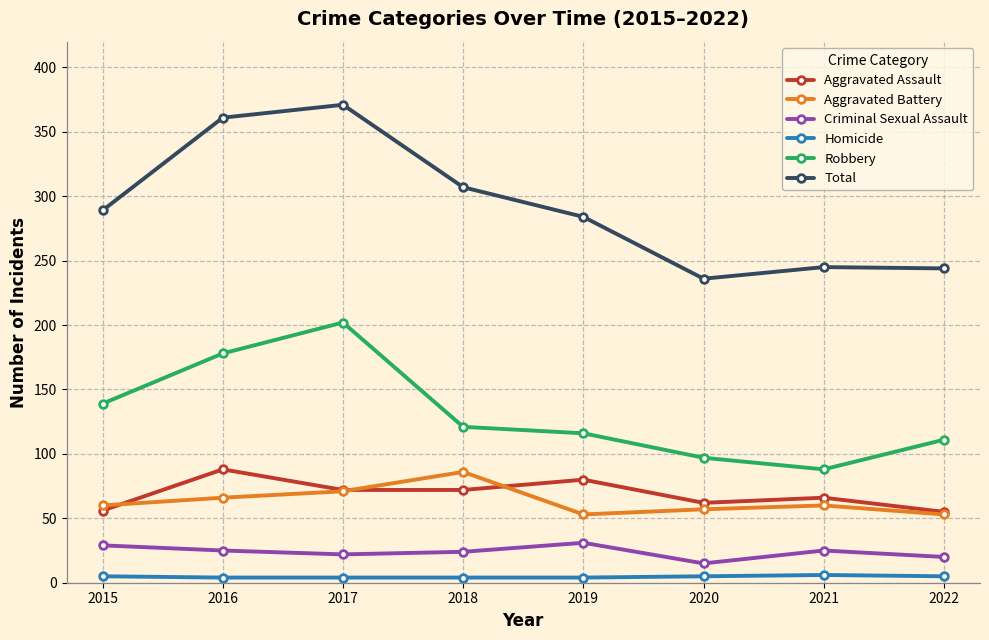

What is the difference between the Criminal Sexual Assault values at 2016 and 2018?

1